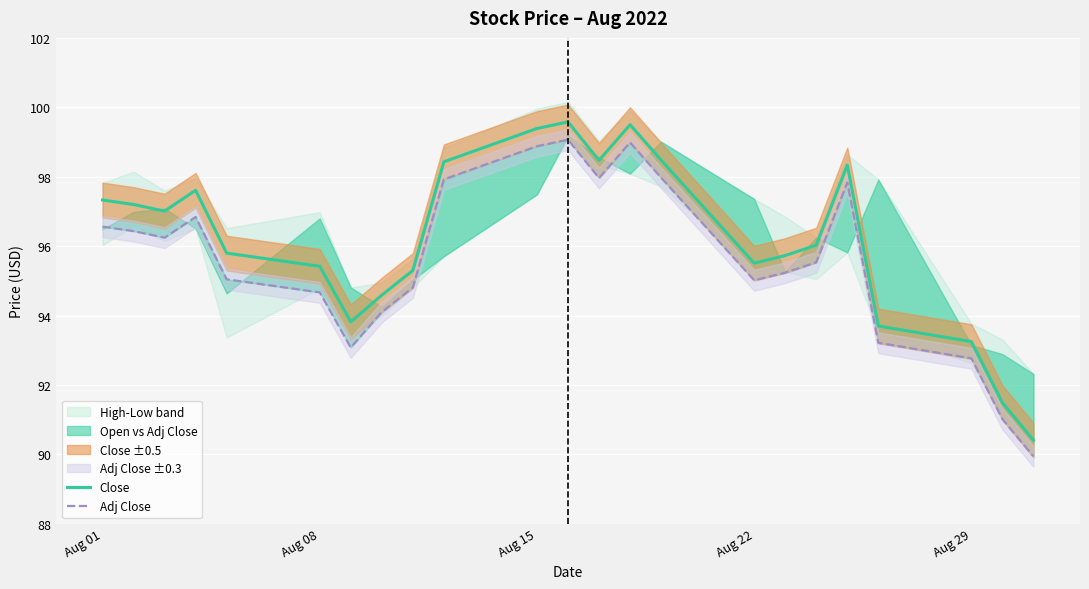

What is the sum of all Close values?

2212.4